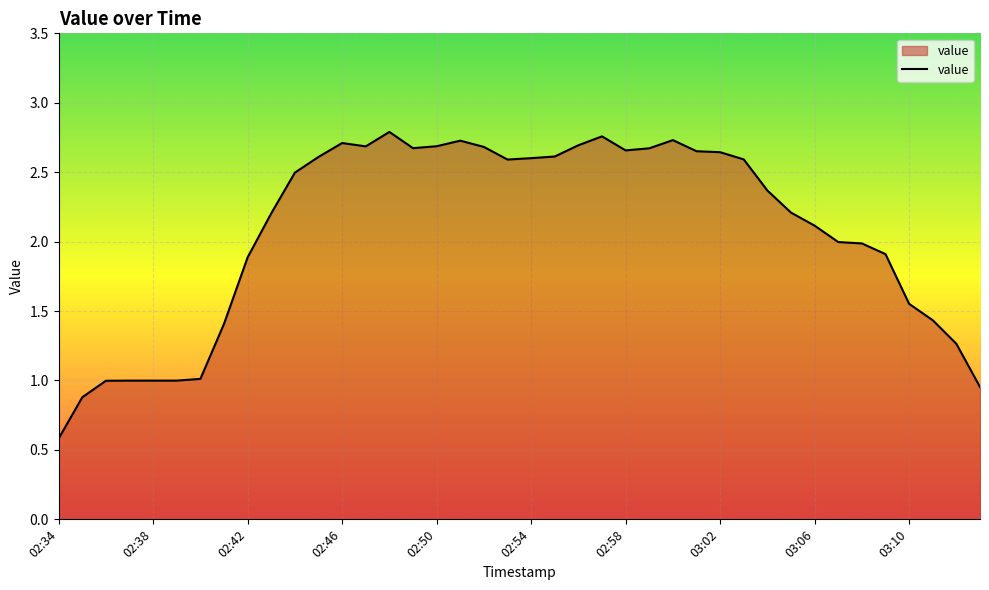

What is the minimum value shown in the chart?

0.6